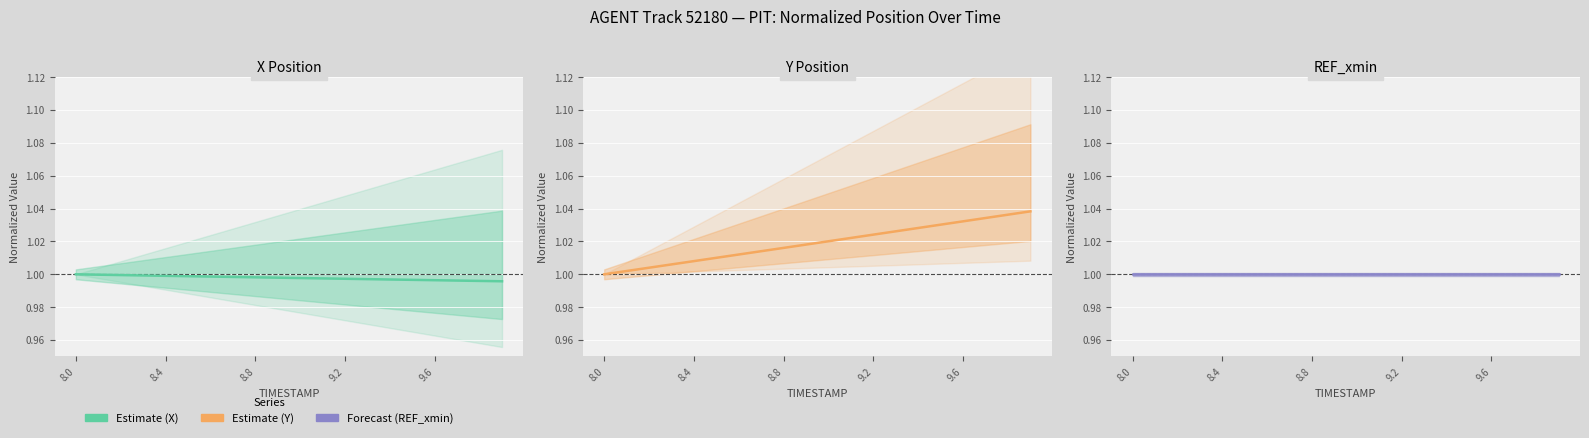

What is the total value across all series at 8.8?

3.0